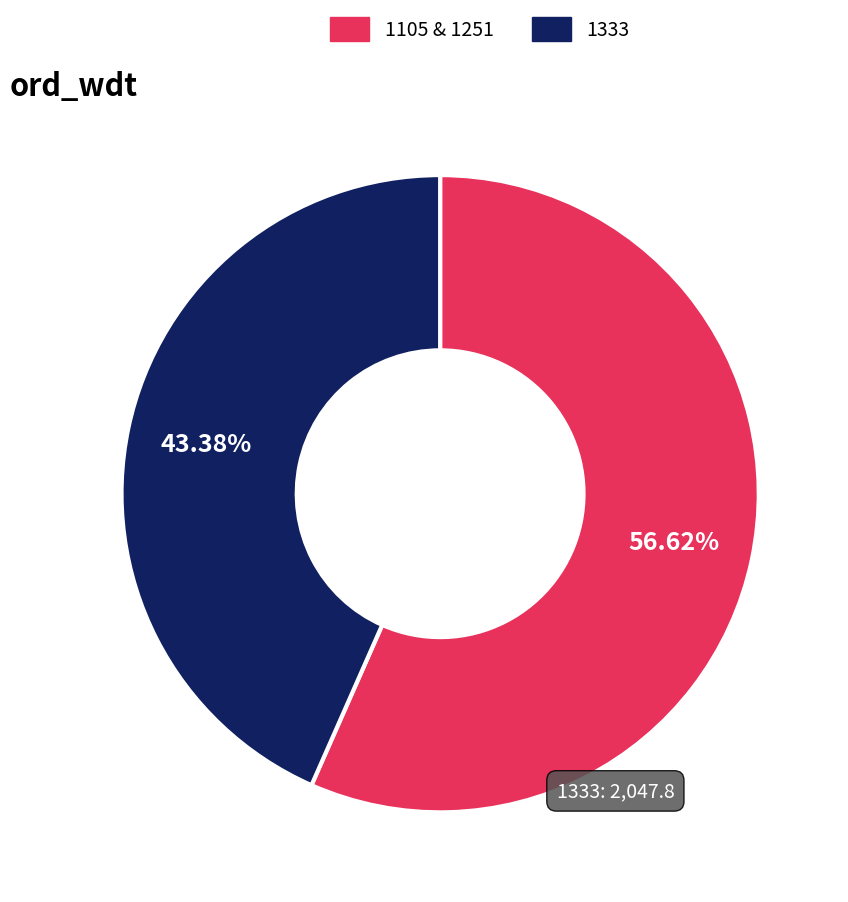

Does any single category account for the majority?

Yes